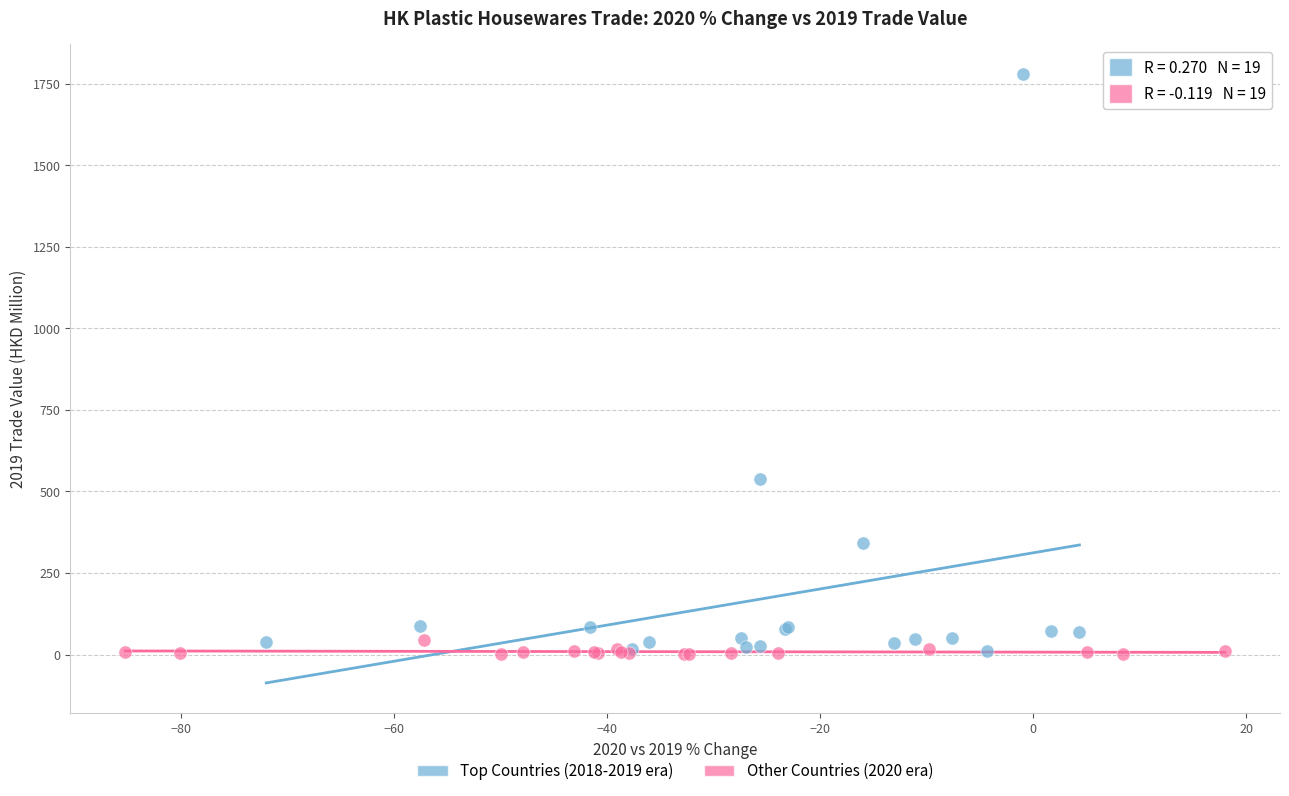

Which series has the widest spread of Y values?

Top Countries (2018-2019 era)